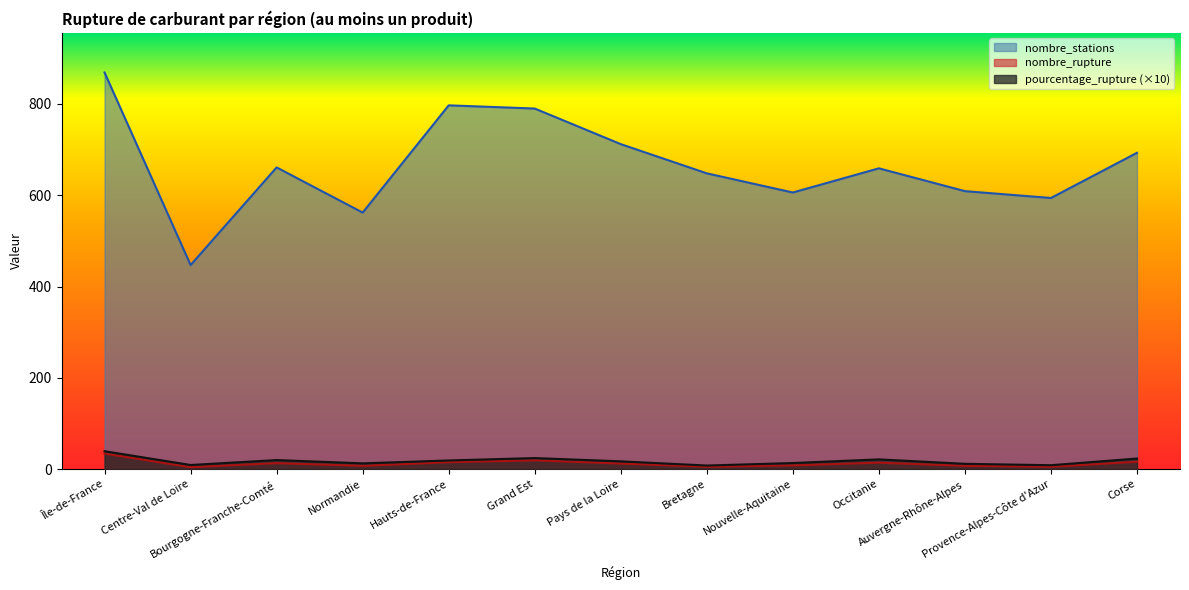

List the series in order of their peak value, lowest first.

nombre_rupture, pourcentage_rupture, nombre_stations